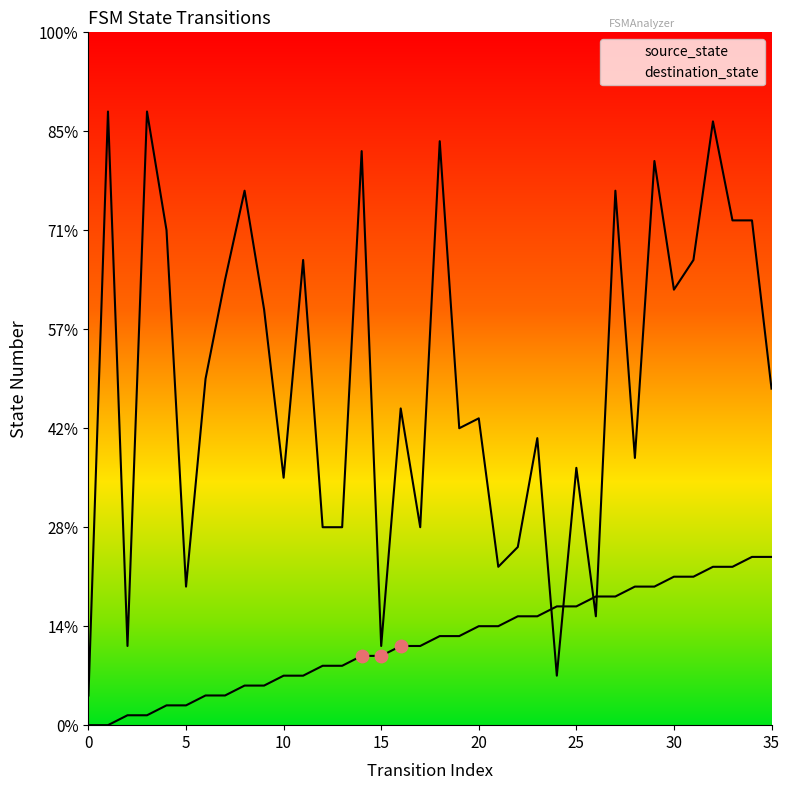

Which series reaches the minimum Y coordinate?

source_state